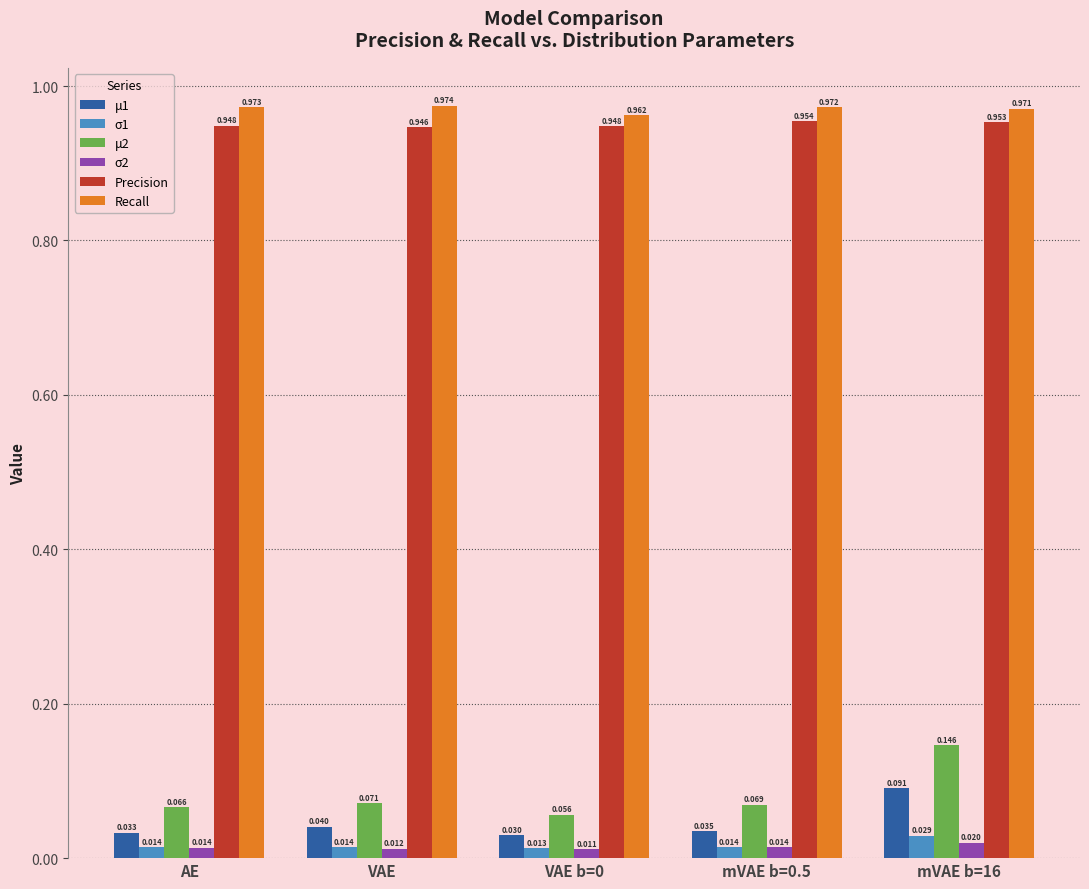

Which category has the highest value across all series?

VAE